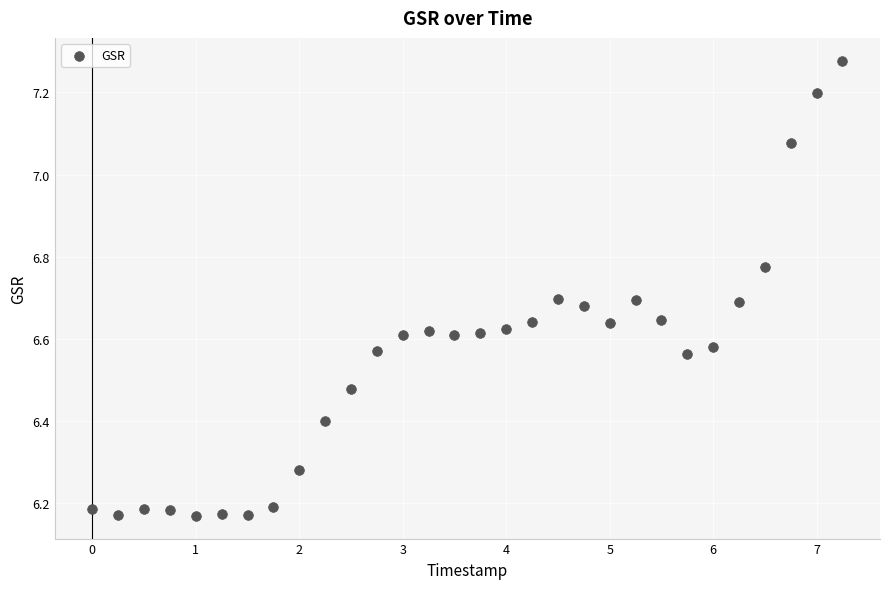

What is the range of Y values (max minus min)?

1.1